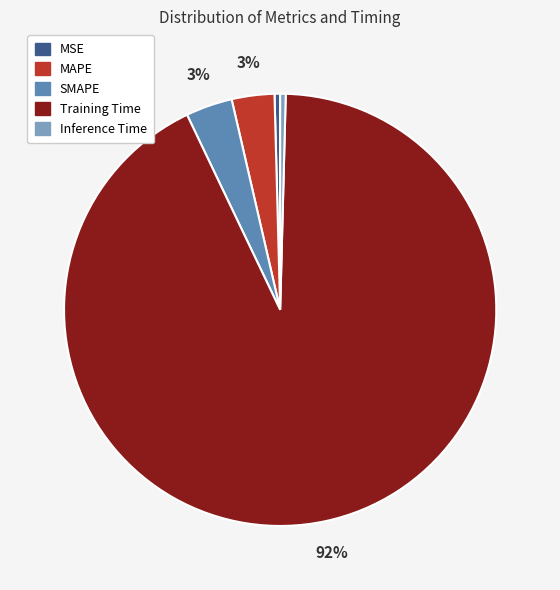

How many segments does this pie chart have?

5